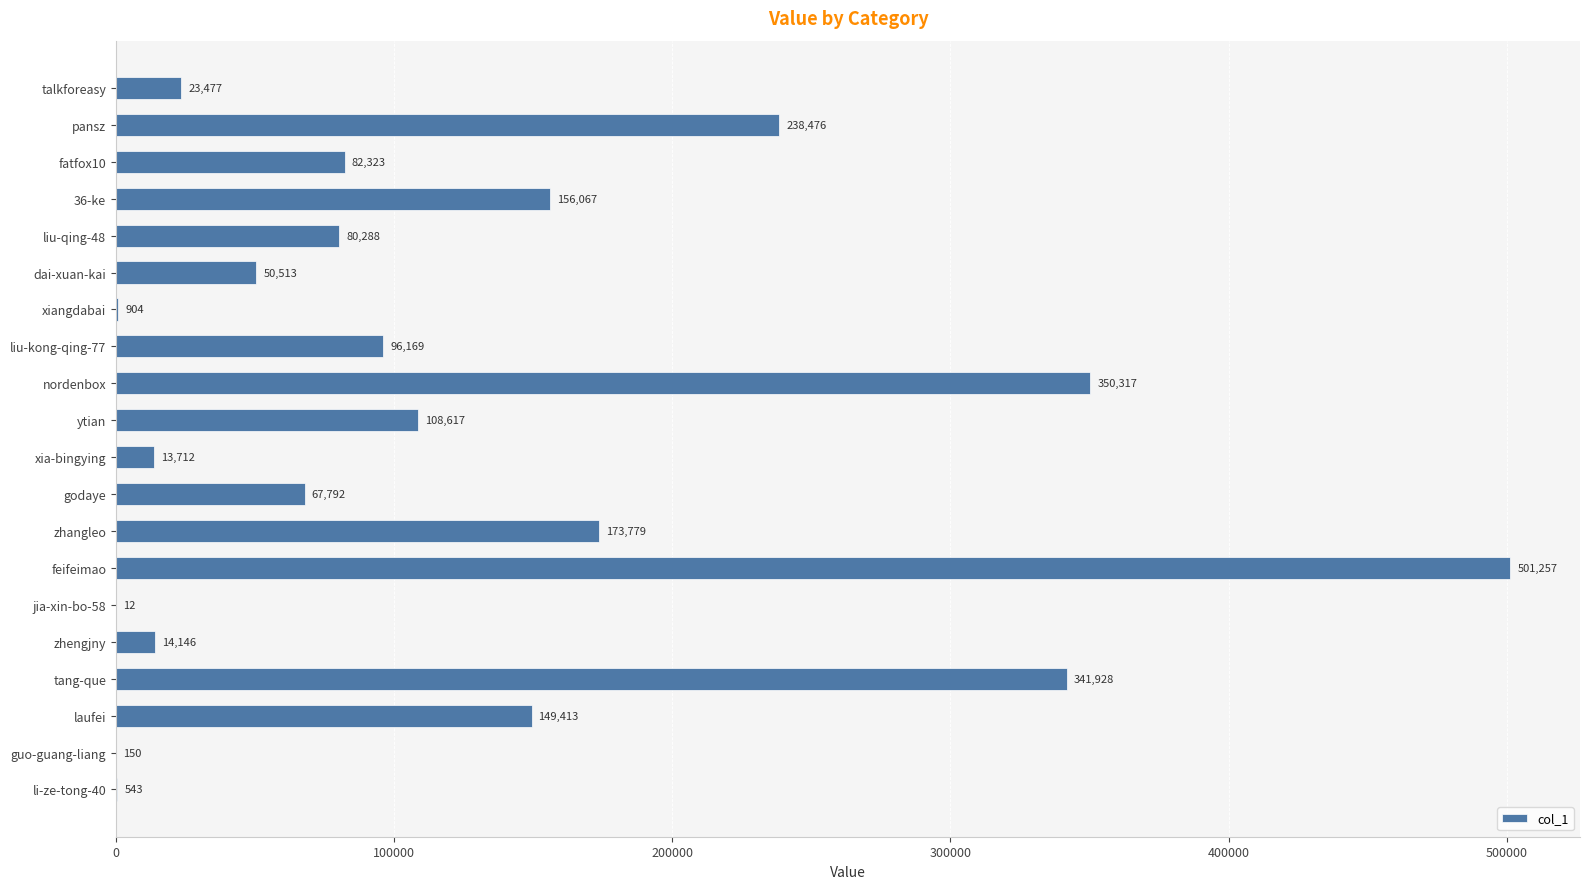

True or false: the data shows 150 at guo-guang-liang.

True